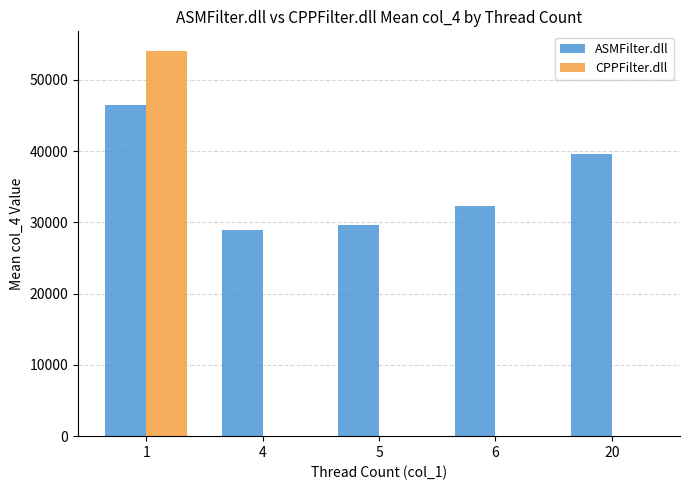

What is the total value across all series at 6?

32360.5